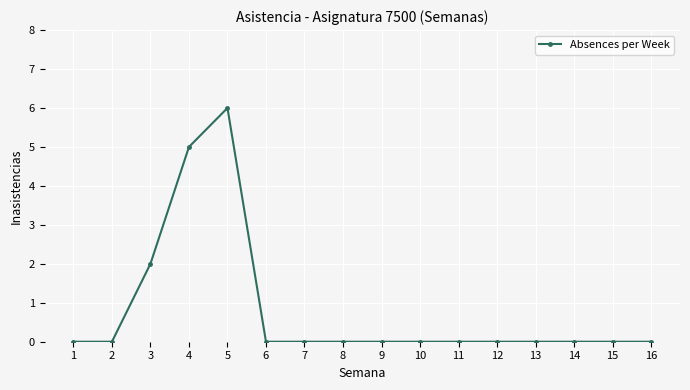

Count the values in the range 0 to 1.

13